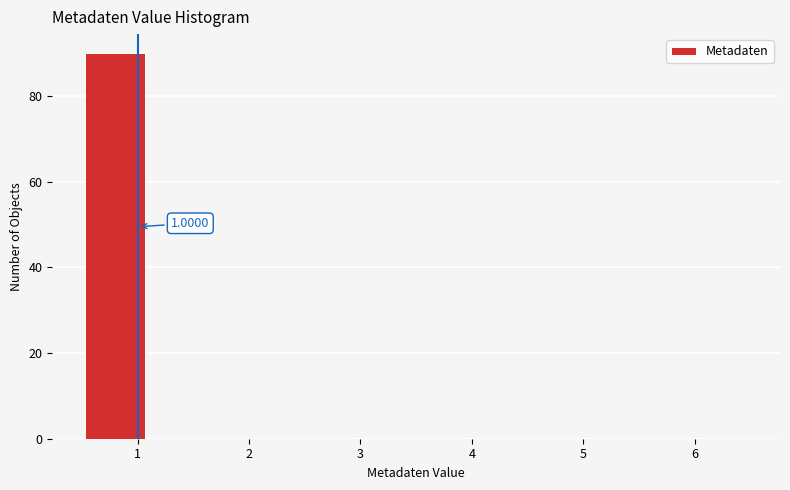

Over which range of the x-axis is the bar tallest?

0.5 to 1.1